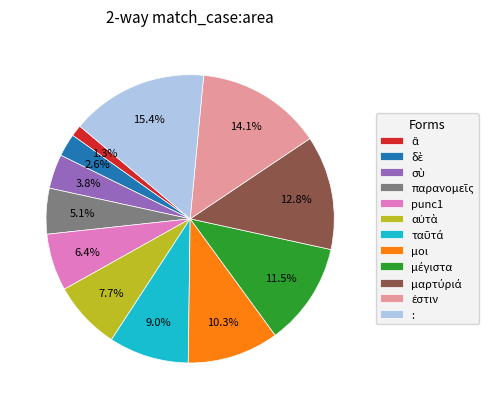

Which slice is the largest?

: